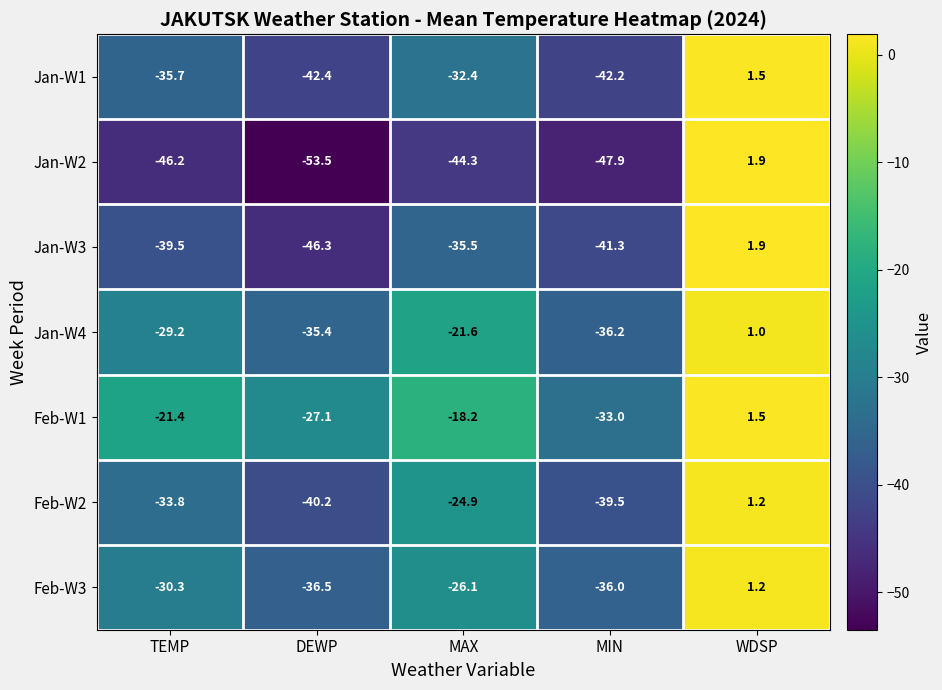

How many values in Feb-W3 are below zero?

4